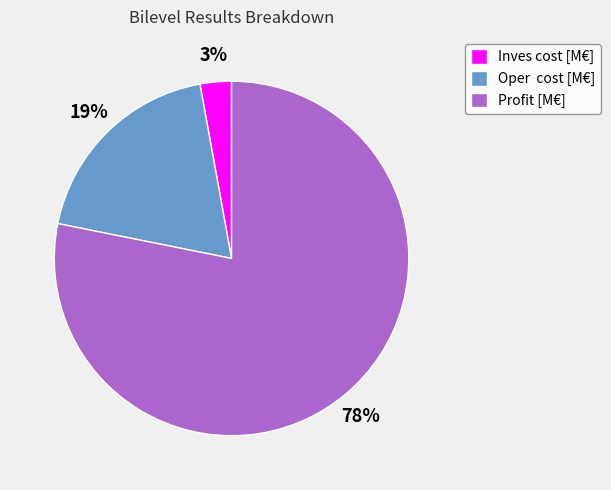

To the nearest percent, what percentage of the pie is Inves cost [M€]?

3%